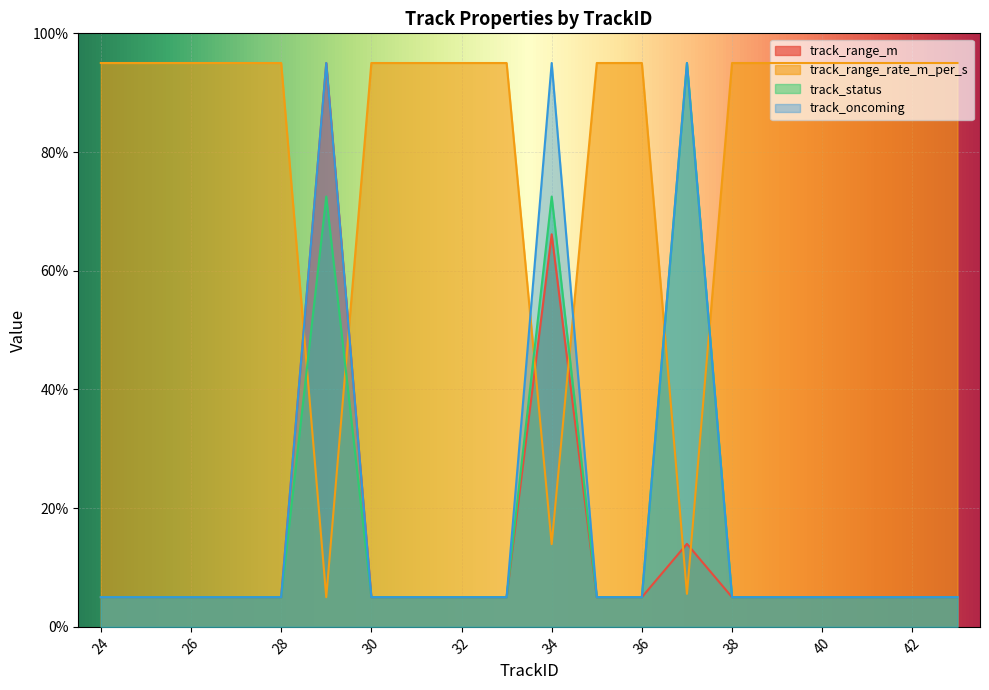

How many lines are shown in the chart?

4